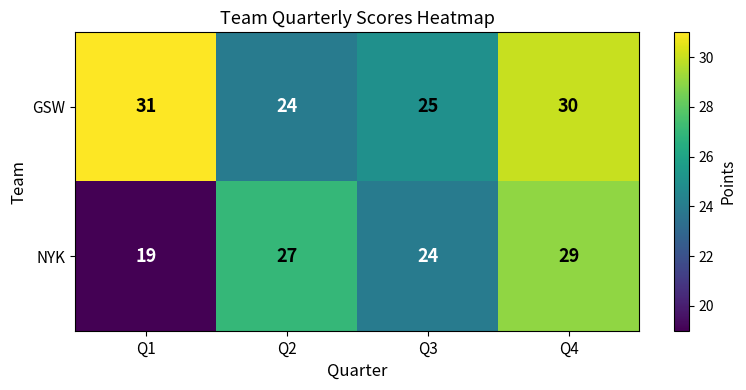

What is the difference between the maximum and minimum values in the GSW series?

7